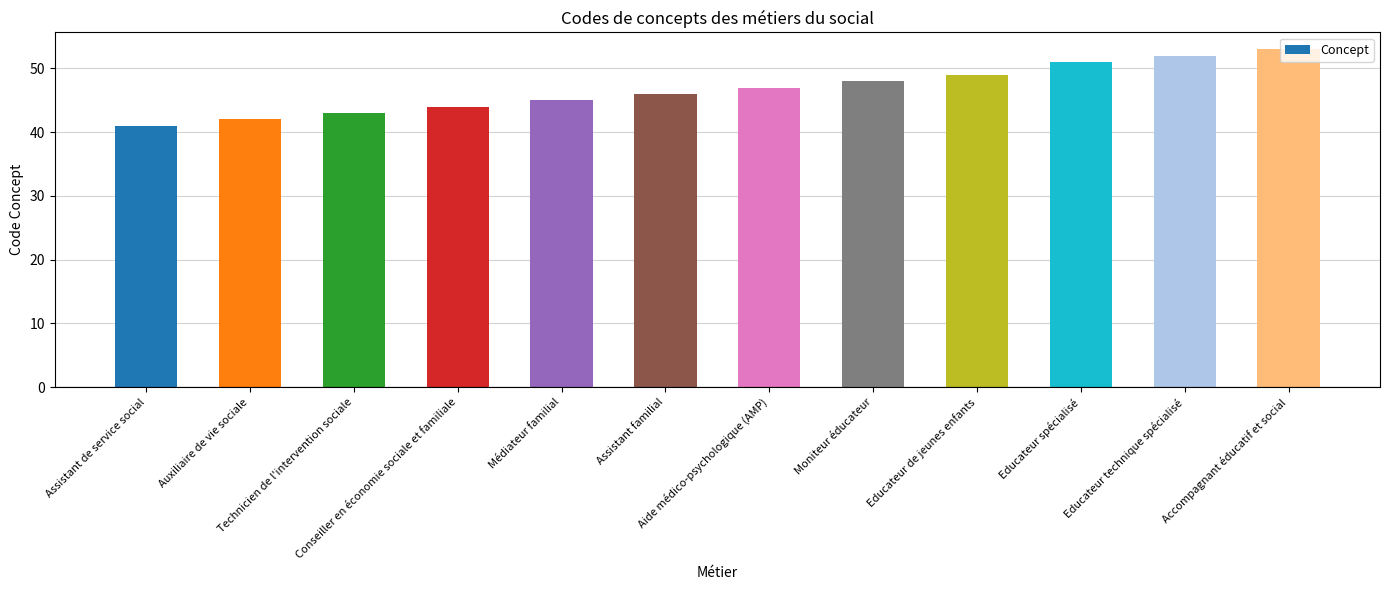

What is the maximum value shown in the chart?

53